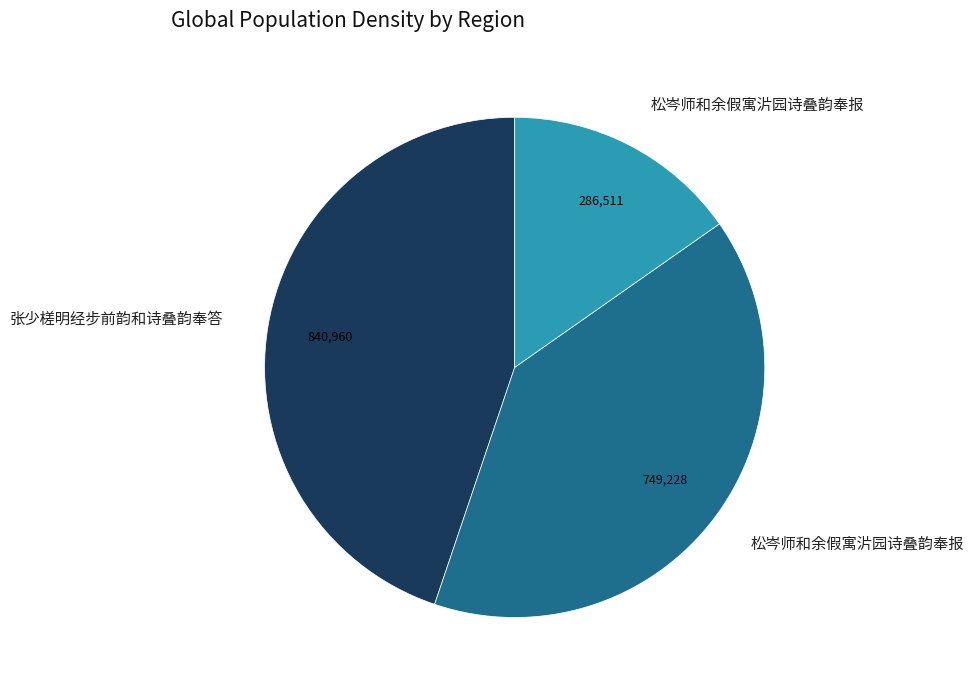

Count the number of slices in the pie.

3